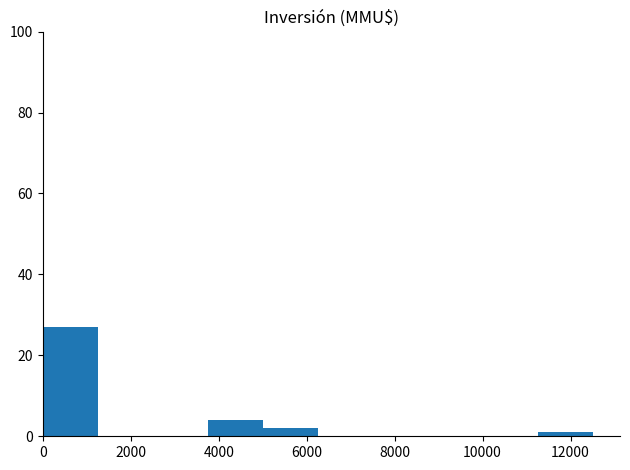

Reading left to right, transcribe this chart: for each bar, give the range it covers on the x-axis and its height. Neither the bar edges nor the heights are printed on the chart, so give them approximately, as read against the axes.

0 to 1250: 28
1250 to 2500: 0
2500 to 3750: 0
3750 to 5000: 4
5000 to 6250: 2
6250 to 7500: 0
7500 to 8750: 0
8750 to 10000: 0
10000 to 11250: 0
11250 to 12500: under 2